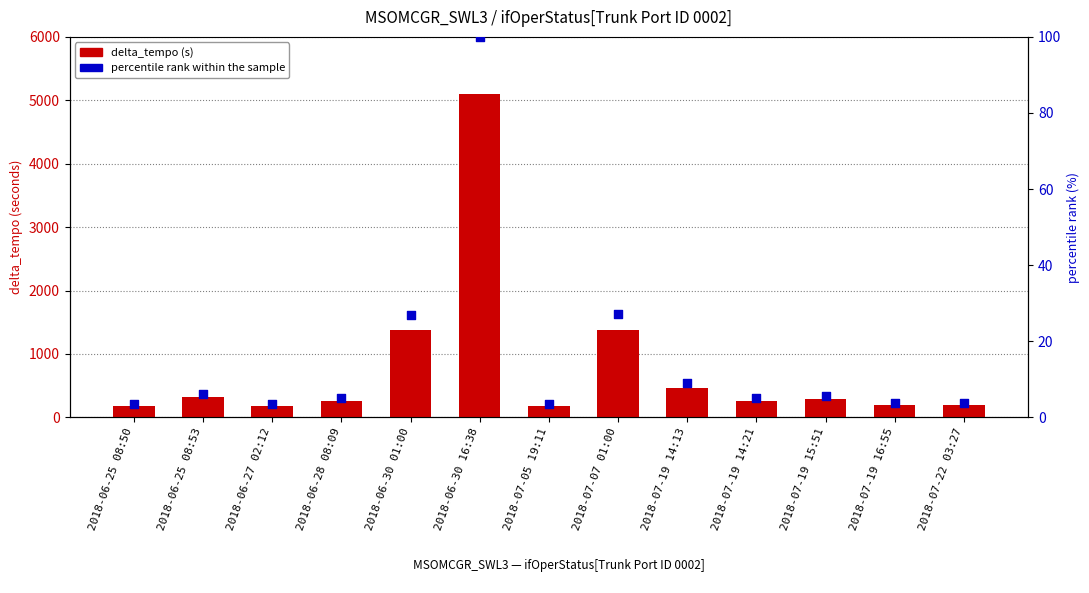

Which series contains the highest Y value?

delta_tempo (s)